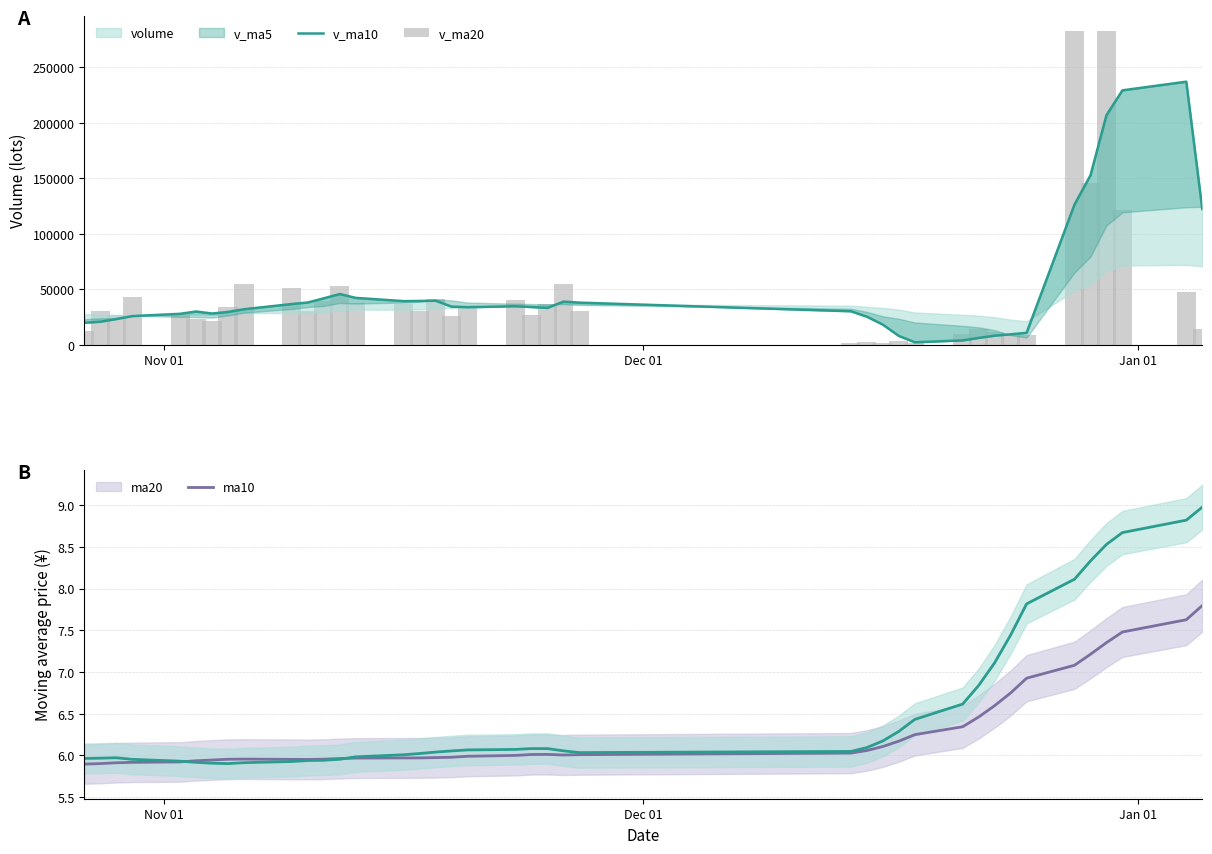

How many groups of bars are there?

40